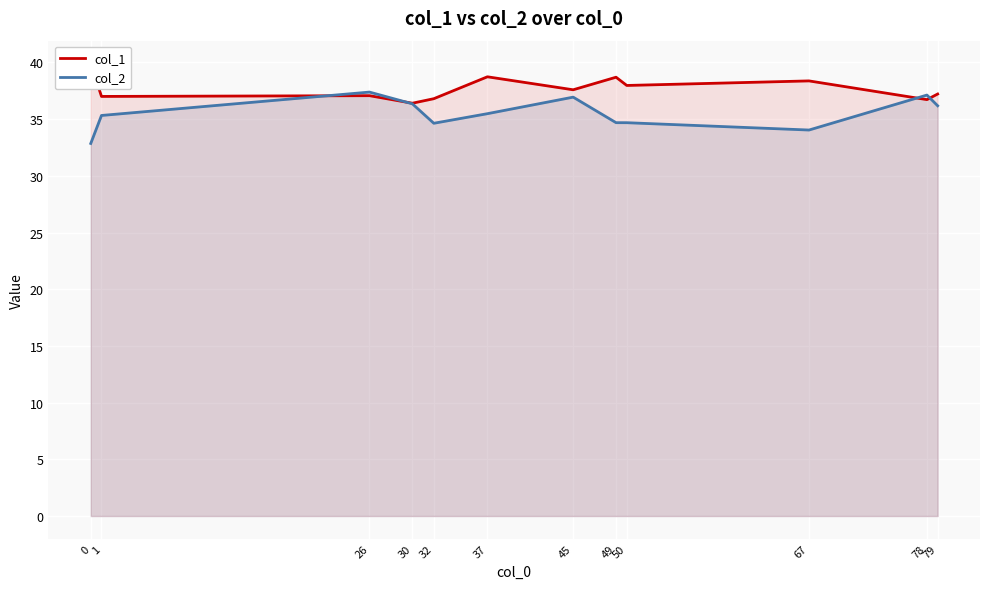

How many series are shown in this chart?

2